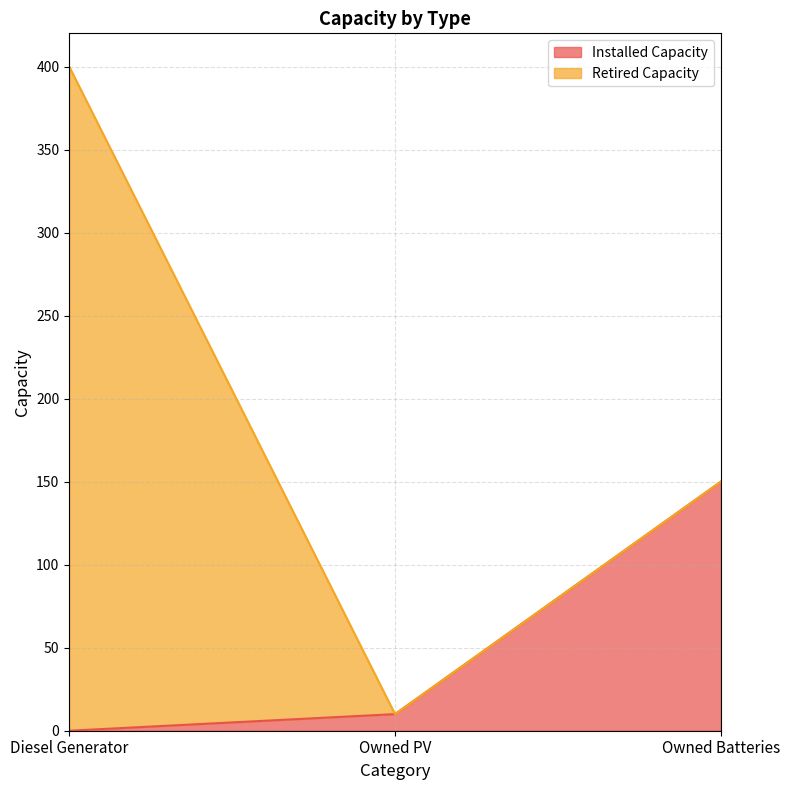

What is the highest value of the Installed Capacity series?

150